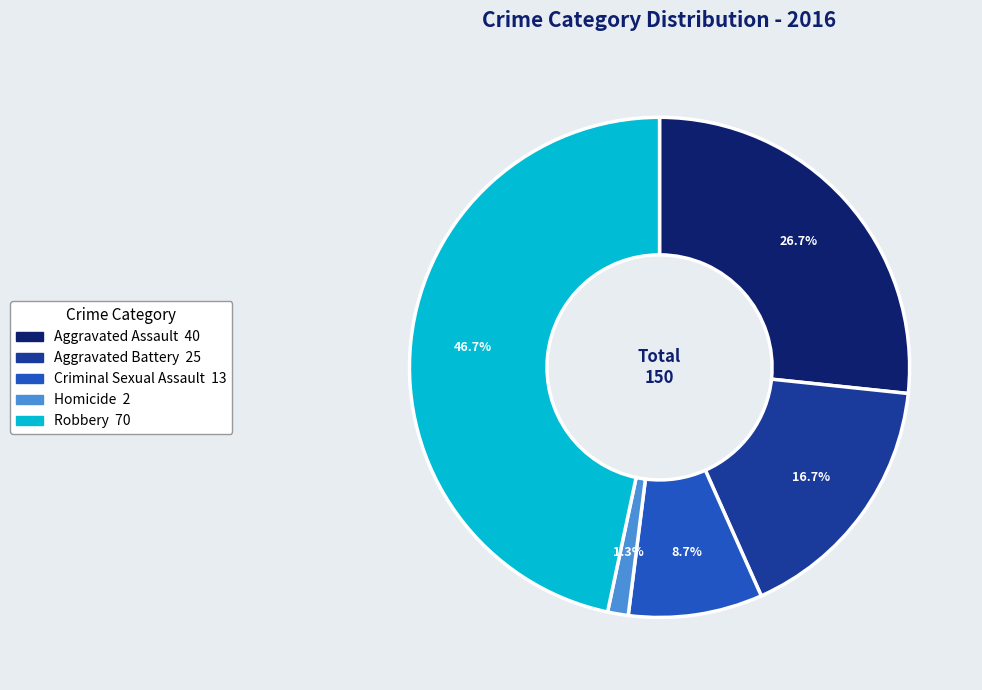

Rank the categories by value from highest to lowest.

Robbery, Aggravated Assault, Aggravated Battery, Criminal Sexual Assault, Homicide